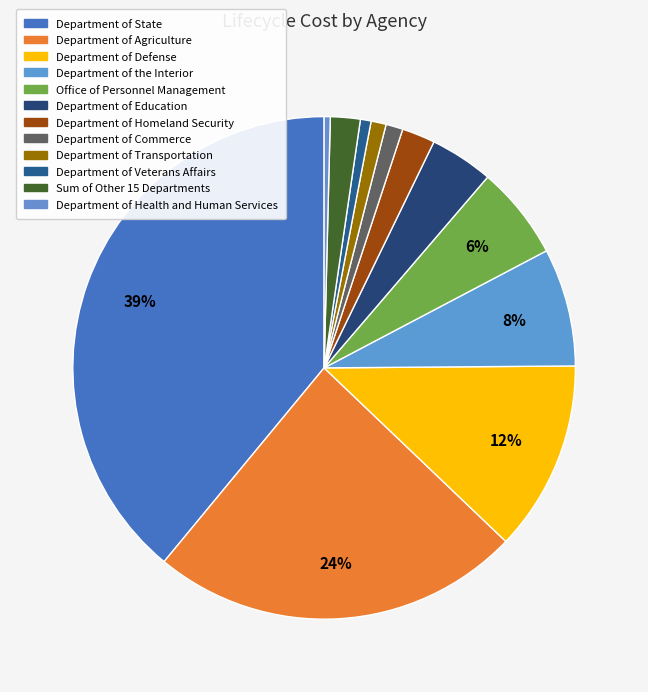

Which slice is the largest?

Department of State